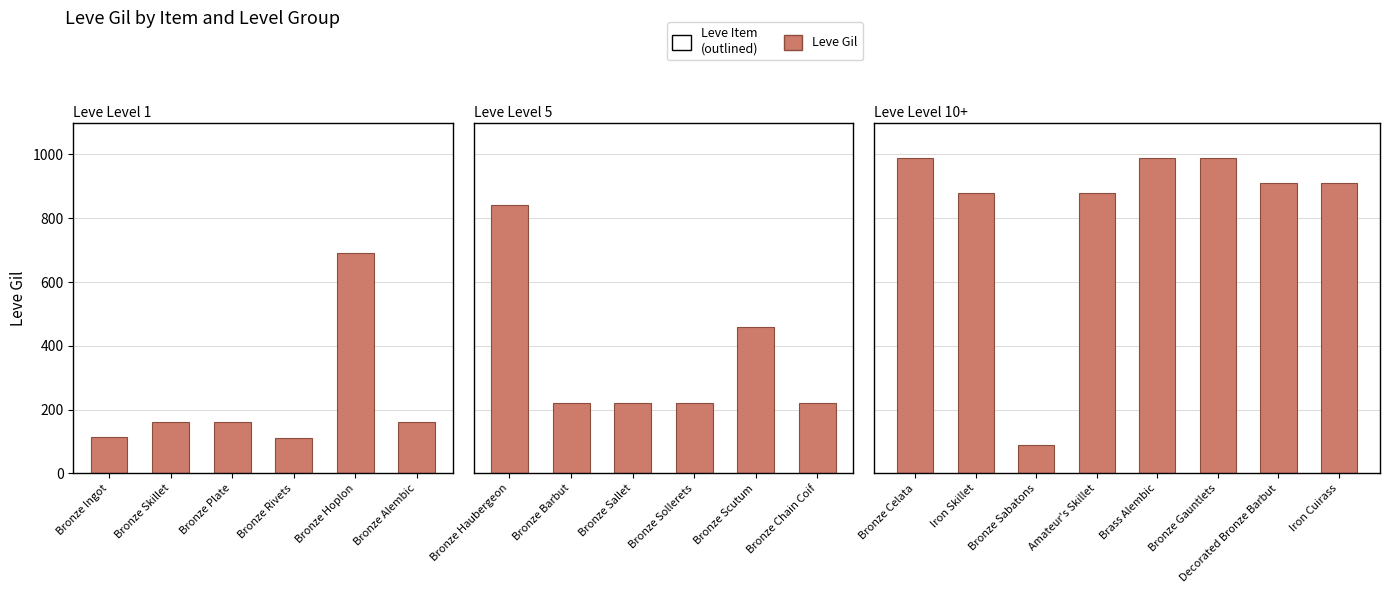

The chart shows a value of 508 at Brass Alembic. True or false?

False